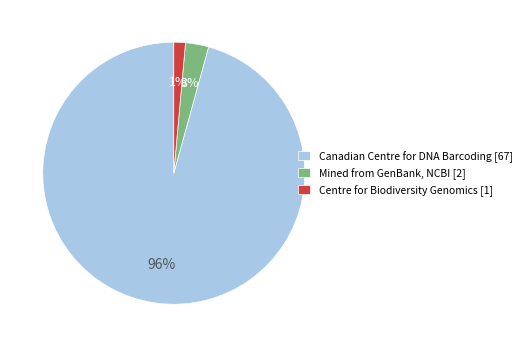

To the nearest percent, what is the difference between the Mined from GenBank, NCBI [2] and Canadian Centre for DNA Barcoding [67] slice percentages?

93%